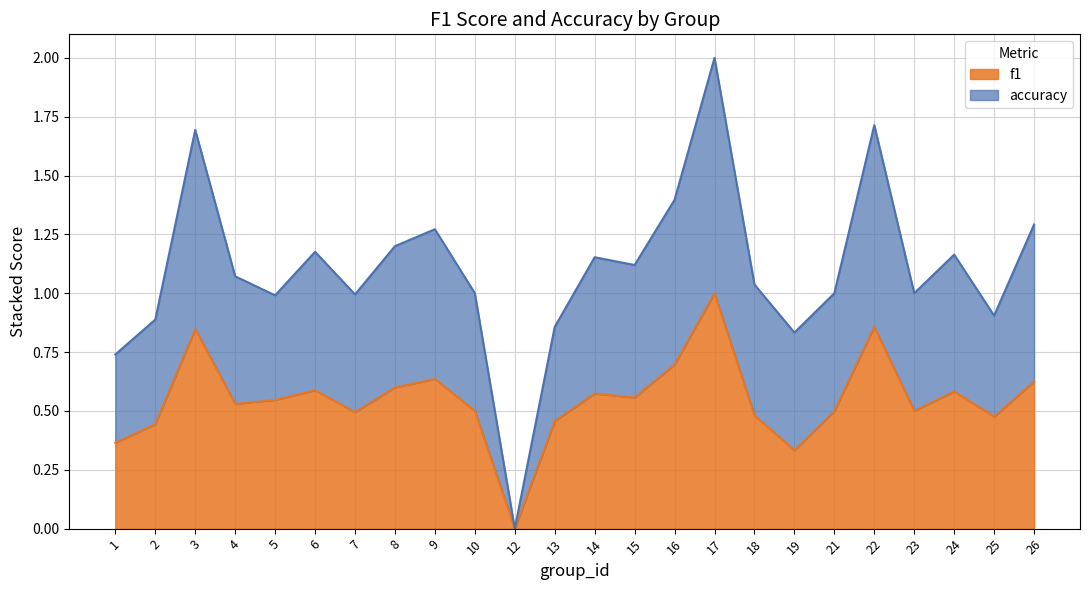

At which category does the chart reach its minimum across all series?

12